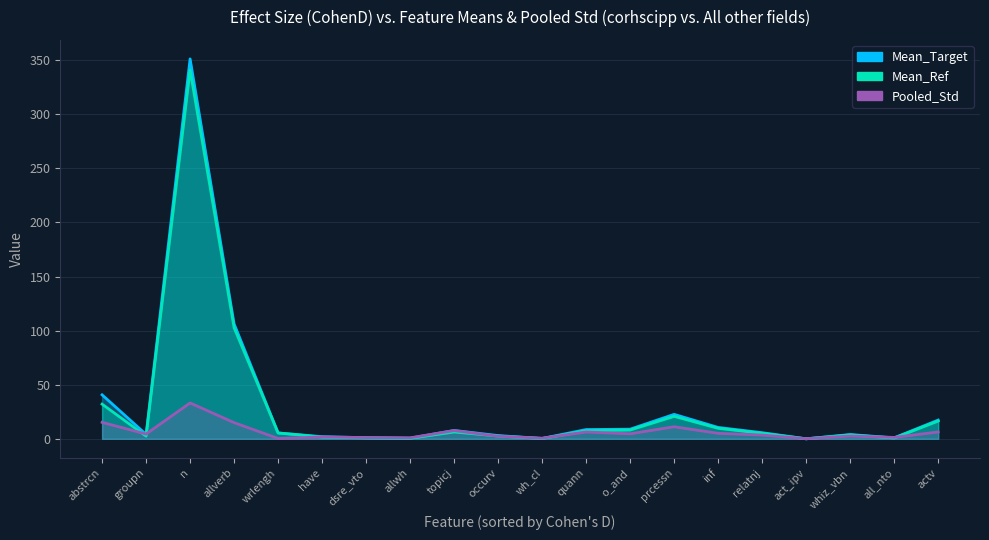

In Mean_Ref, how many points are lower than both neighbors (excluding endpoints)?

5